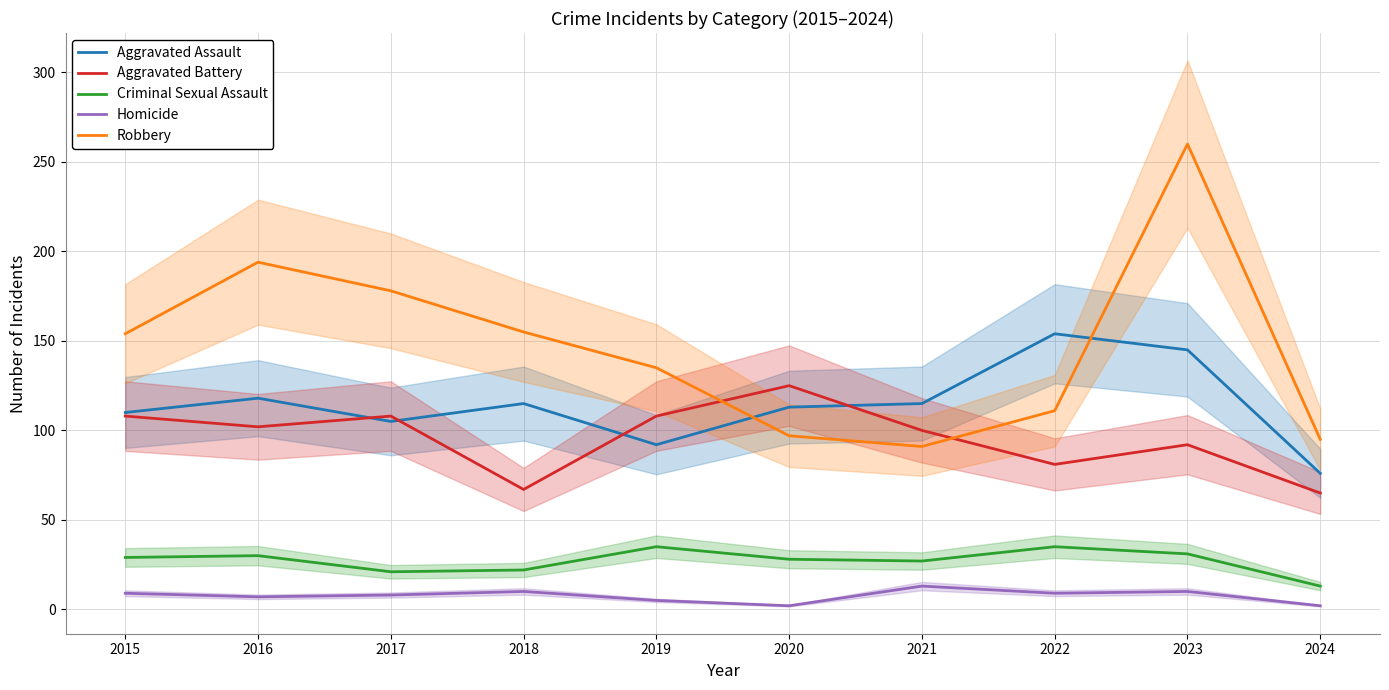

Is it true that Robbery equals 95 at 2024?

True